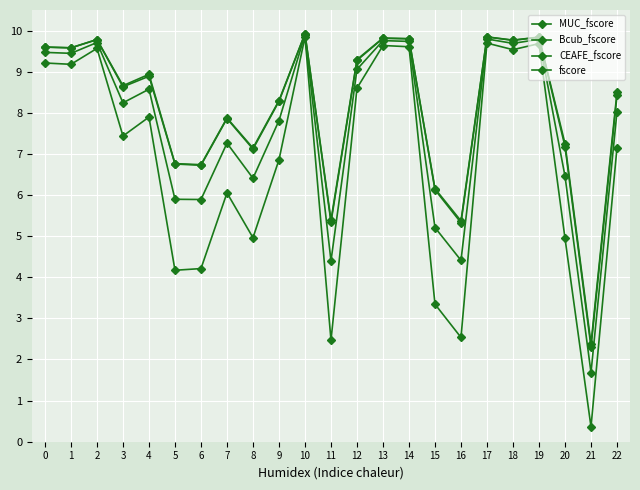

What is the difference between the highest and lowest values at 21?

20.2